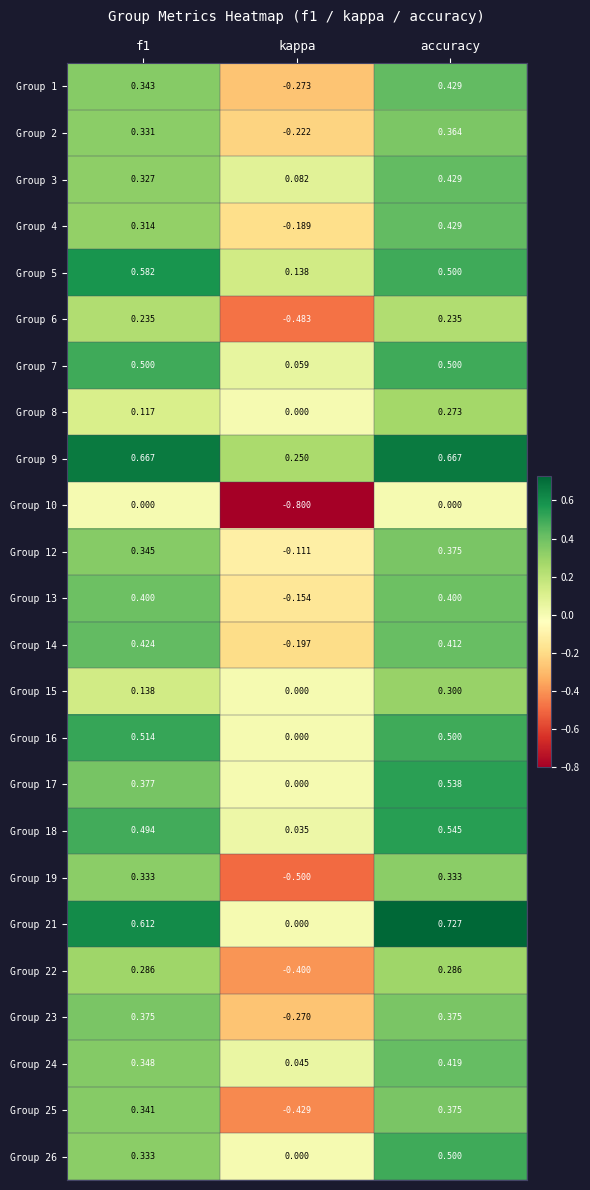

Where is Group 3 nearest to the value 0?

kappa